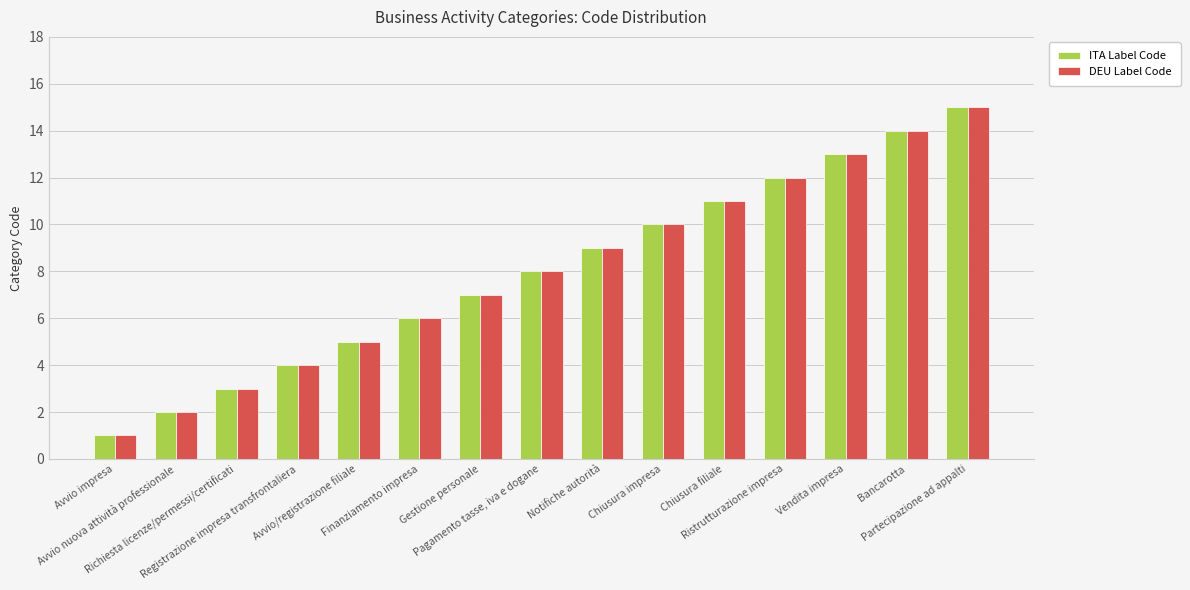

What is the highest value of the ITA Label Code series?

15